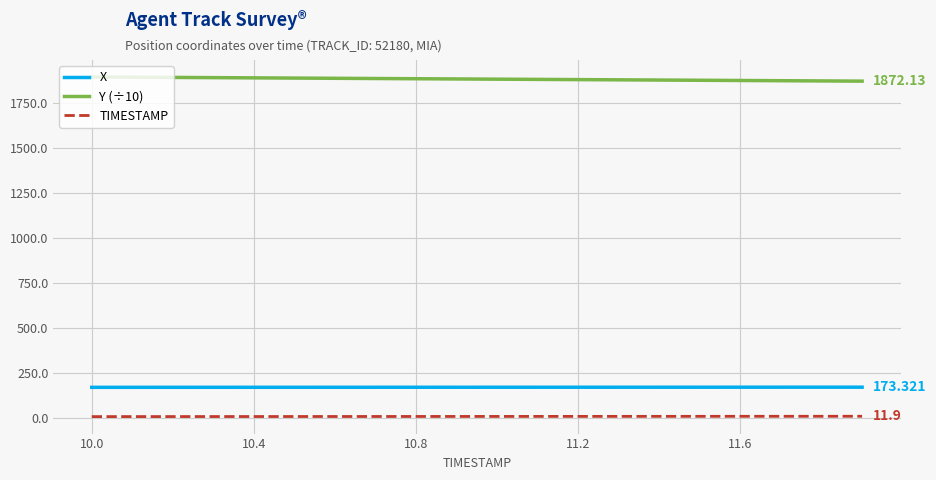

True or false: X and Y (÷10) intersect in this chart.

False